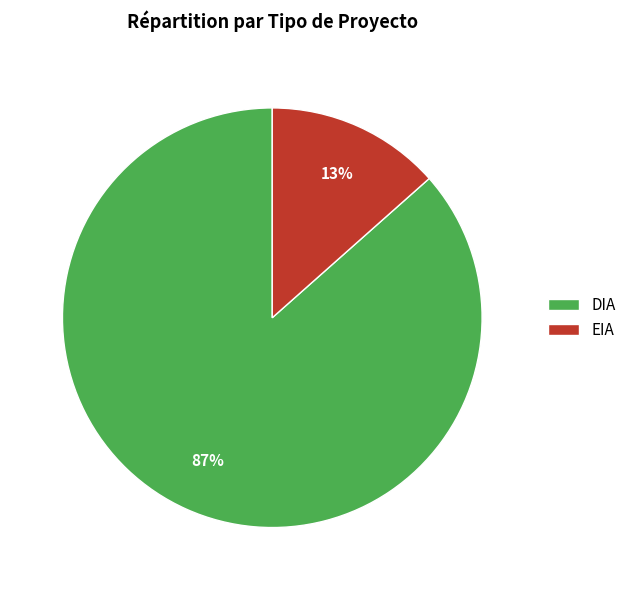

Is it true that EIA is 13% of the pie?

True